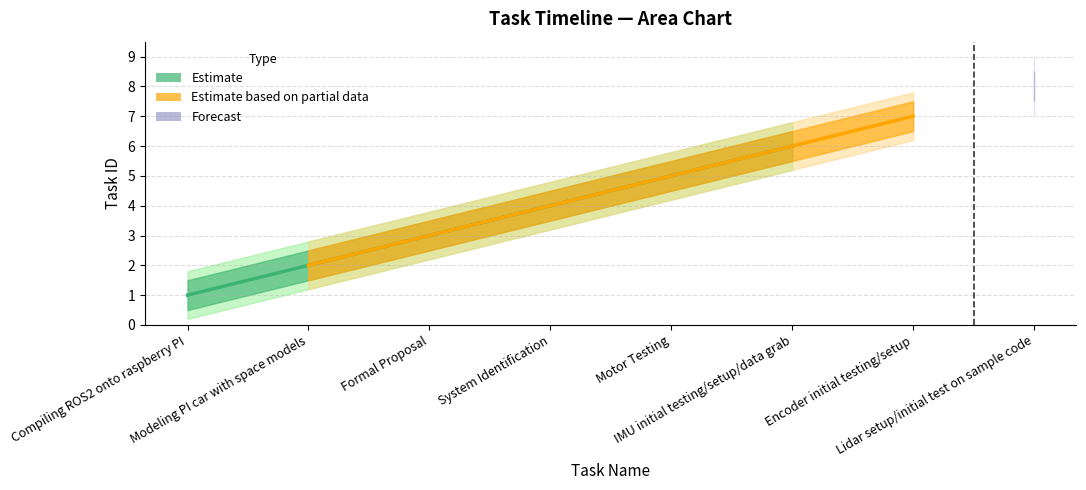

Which label corresponds to the largest value in the chart?

Lidar setup/initial test on sample code